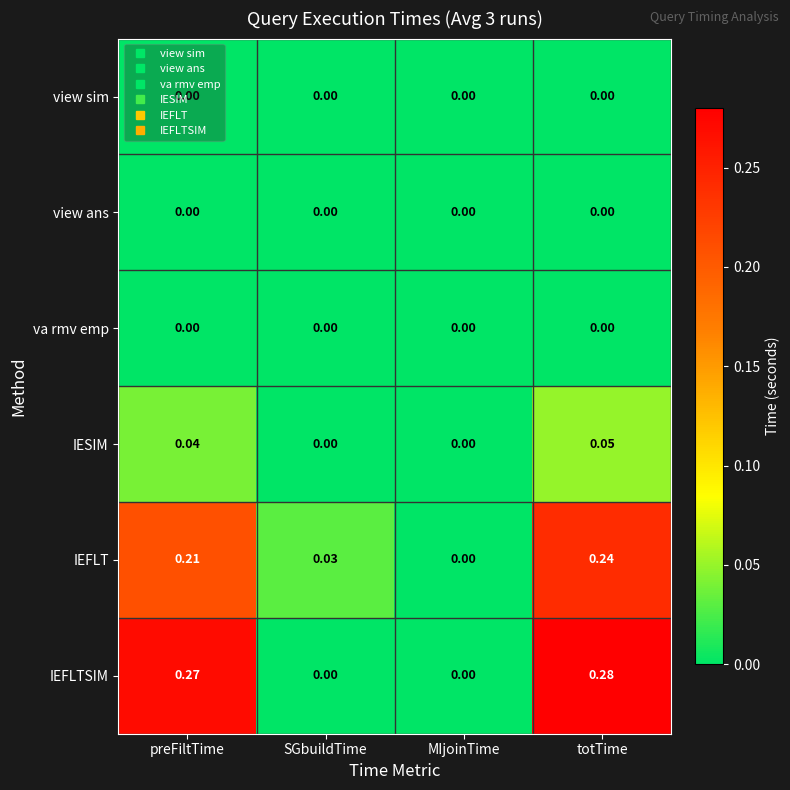

Which series has the largest total across all categories?

IEFLTSIM